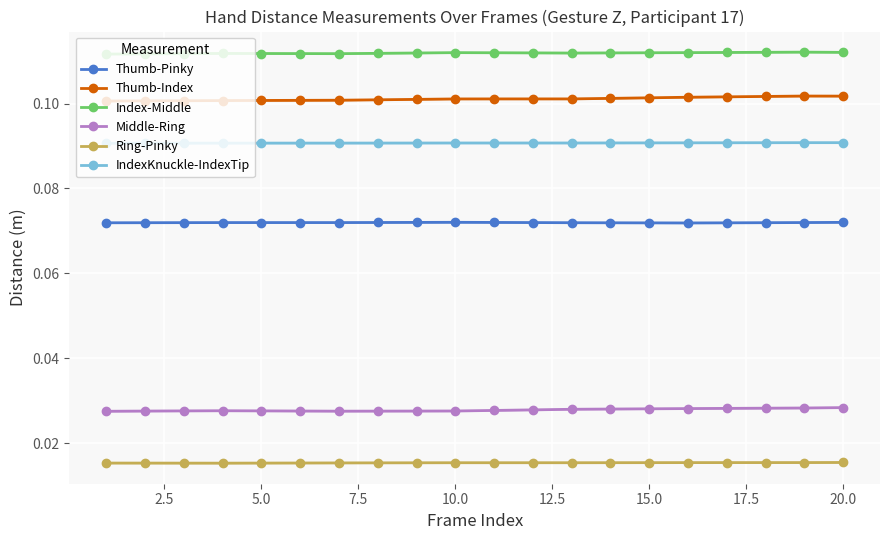

True or false: Index-Middle and Ring-Pinky cross at least once.

False